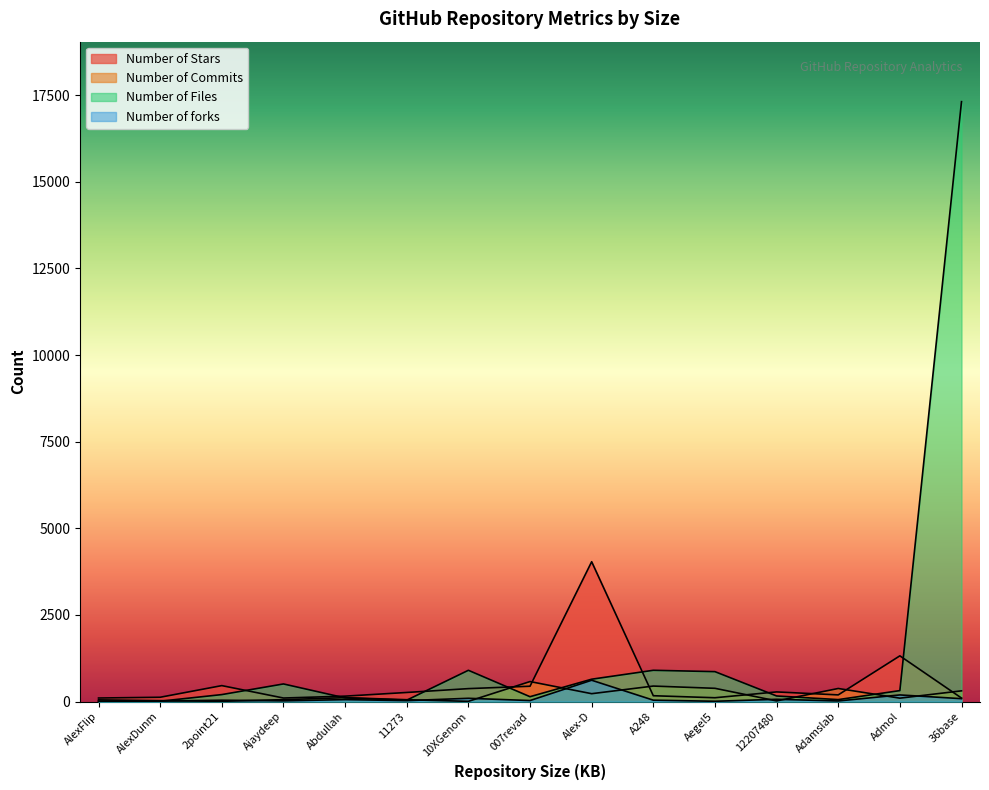

List the series in order of their peak value, lowest first.

Number of Commits, Number of forks, Number of Stars, Number of Files